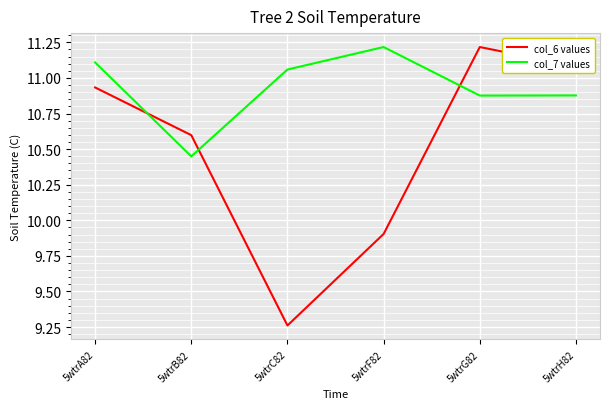

At which label is col_6 values closest to 10?

5wtrF82